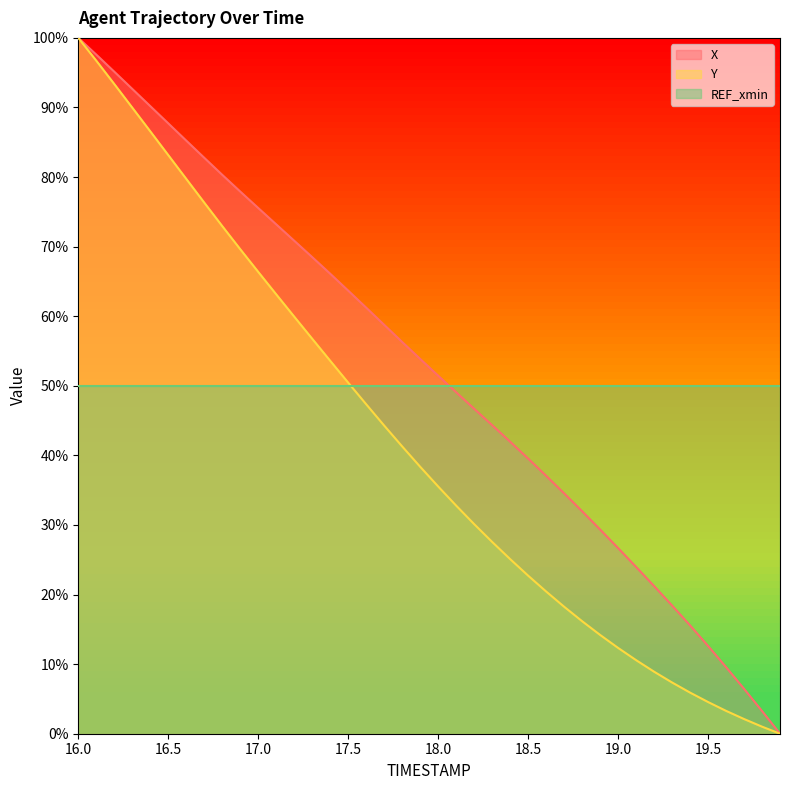

At which label does X first exceed 53?

16.0